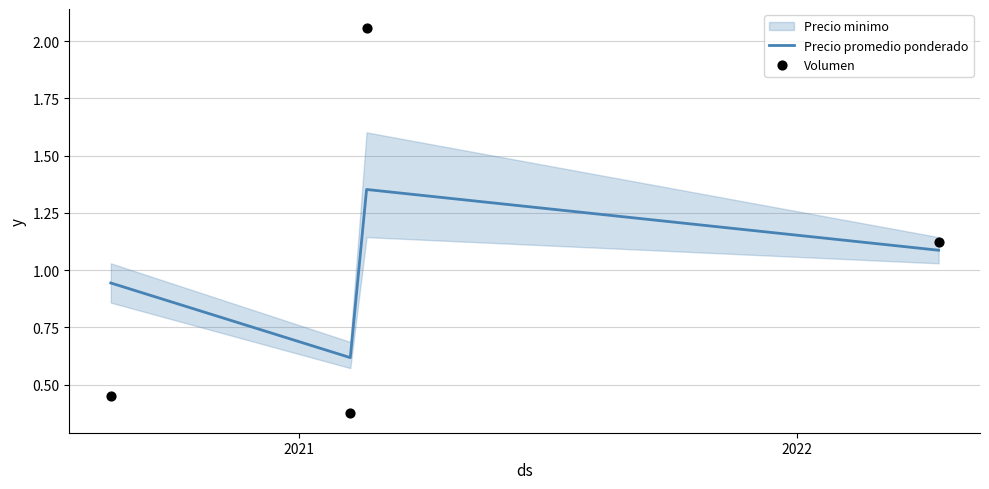

Which series has the largest total across all categories?

Precio promedio ponderado